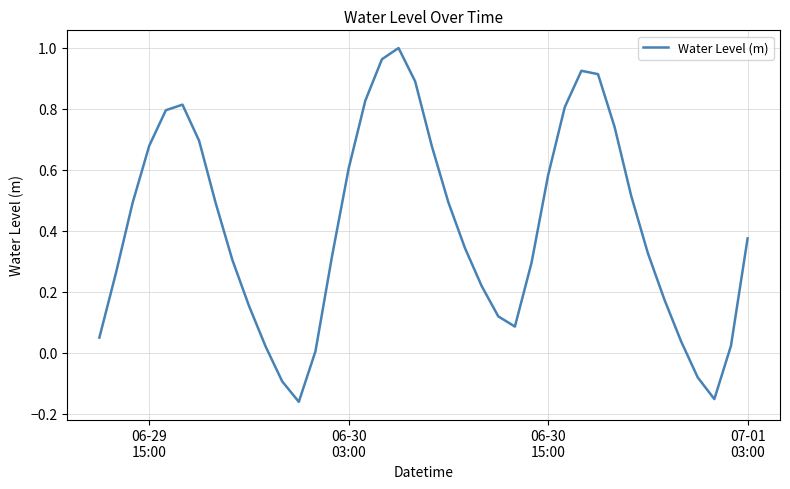

Reading left to right, list all the values displayed in this chart.

0.0	0.3	0.5	0.7	0.8	0.8	0.7	0.5	0.3	0.2	0.0	-0.1	-0.2	0.0	0.3	0.6	0.8	1.0	1.0	0.9	0.7	0.5	0.3	0.2	0.1	0.1	0.3	0.6	0.8	0.9	0.9	0.7	0.5	0.3	0.2	0.0	-0.1	-0.2	0.0	0.4